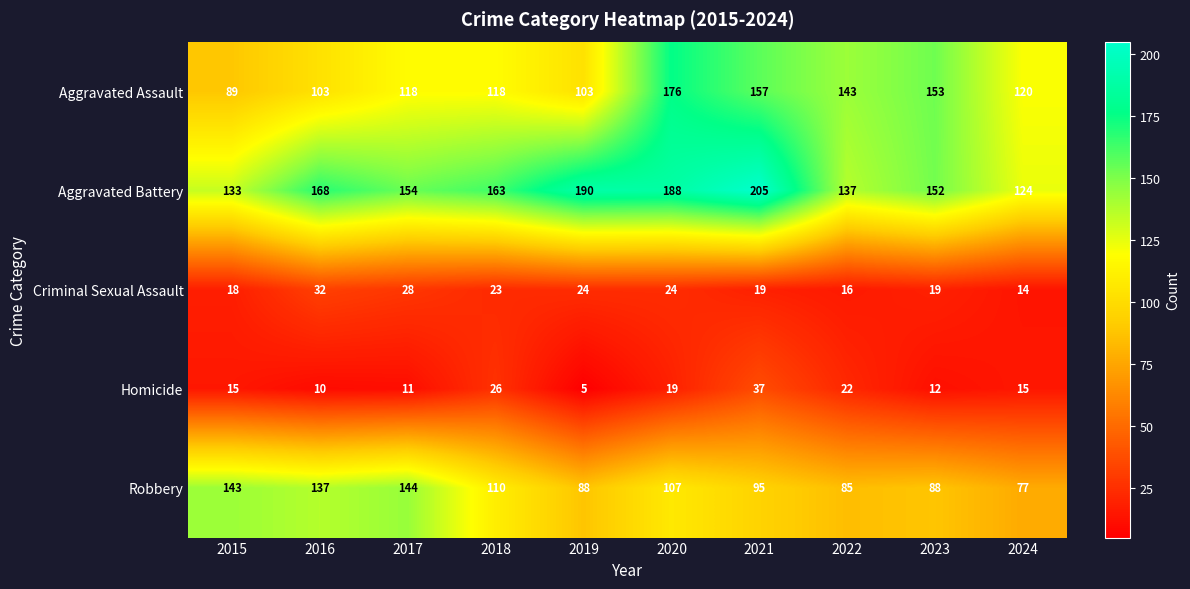

Which series changed the most between 2020 and 2024?

Aggravated Battery